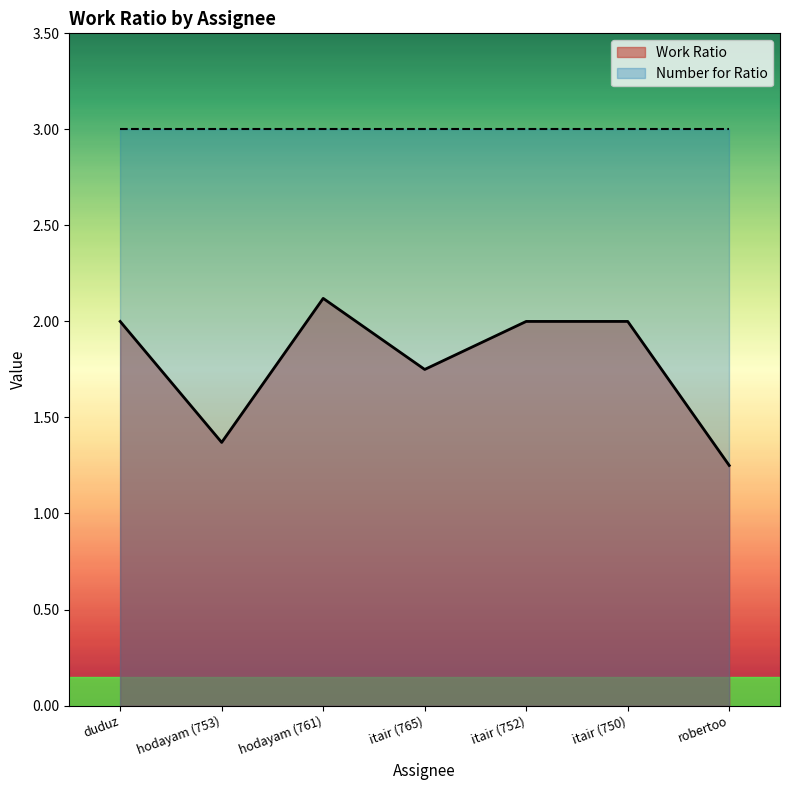

What is the label of the 5th point from the left?

itair (752)